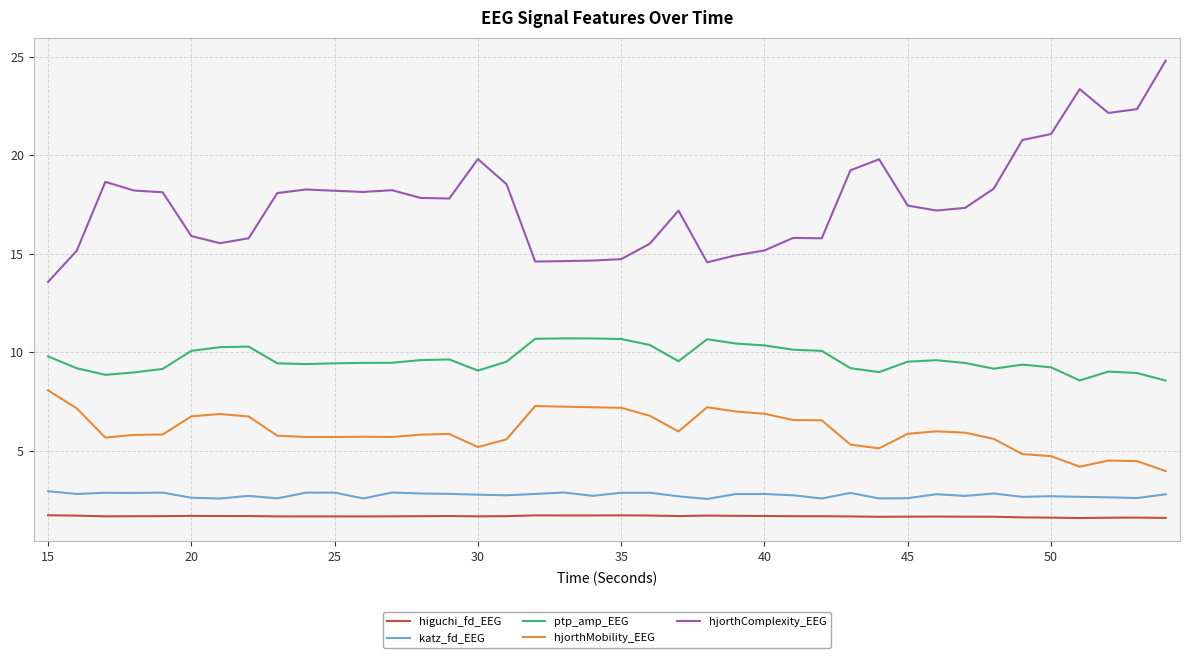

List the series in order of their peak value, highest first.

hjorthComplexity_EEG, ptp_amp_EEG, hjorthMobility_EEG, katz_fd_EEG, higuchi_fd_EEG